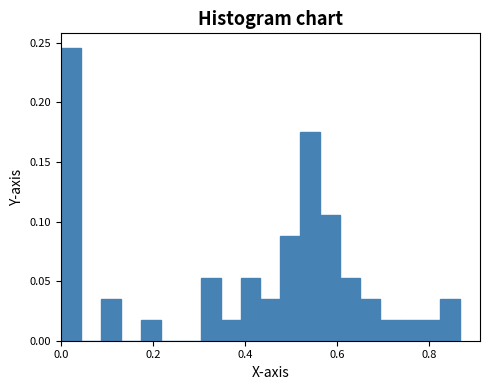

Around what value on the x-axis is the tallest bar? Give the approximate position of its centre, as read against the axis.

0.02